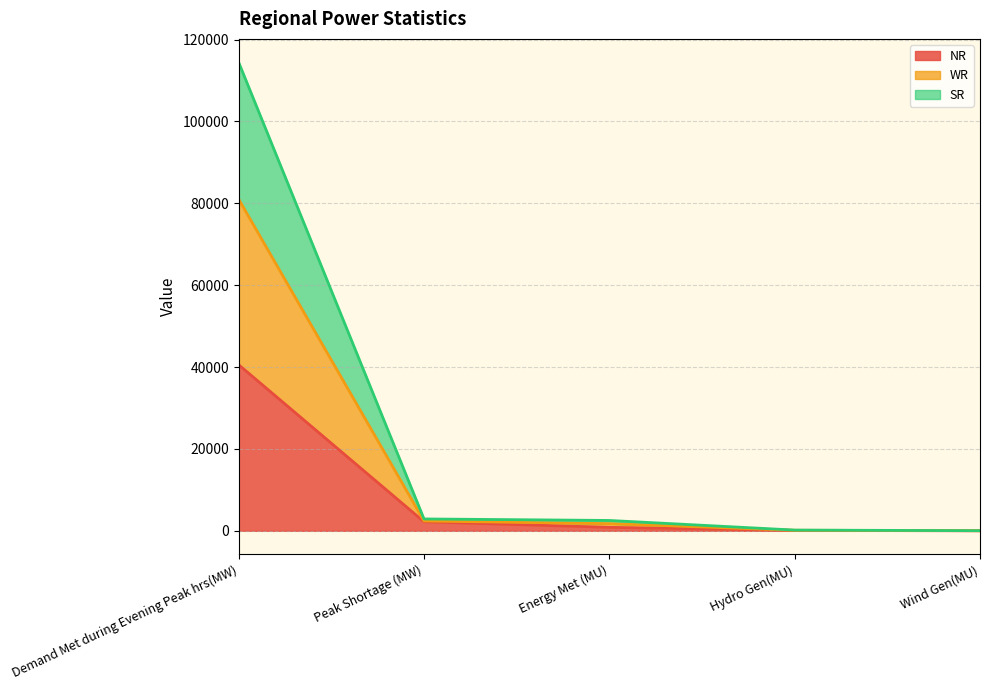

What are all the series names shown in the legend?

NR, WR, SR